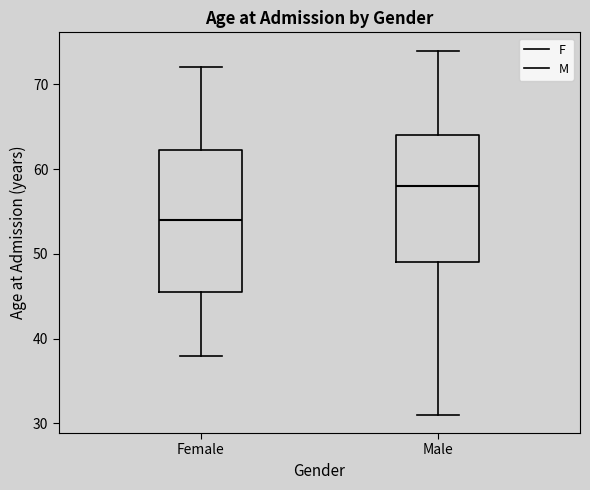

Comparing the boxes themselves (not the whiskers), which one is the tallest?

Female